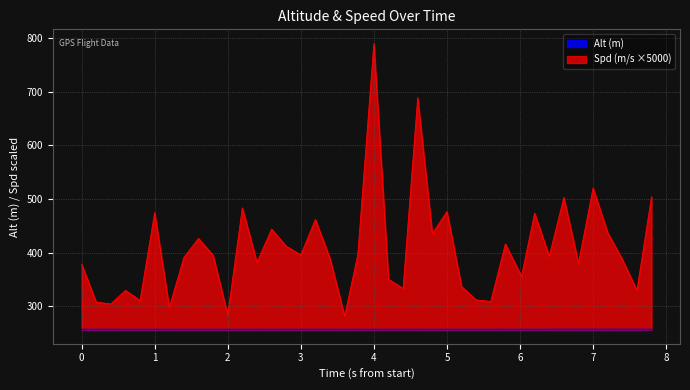

True or false: Spd and Alt intersect in this chart.

False